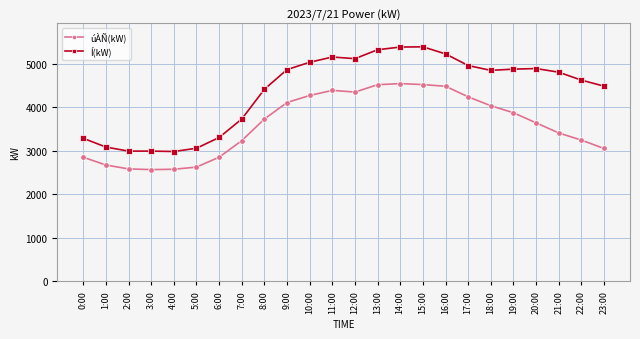

How many lines are shown in the chart?

2